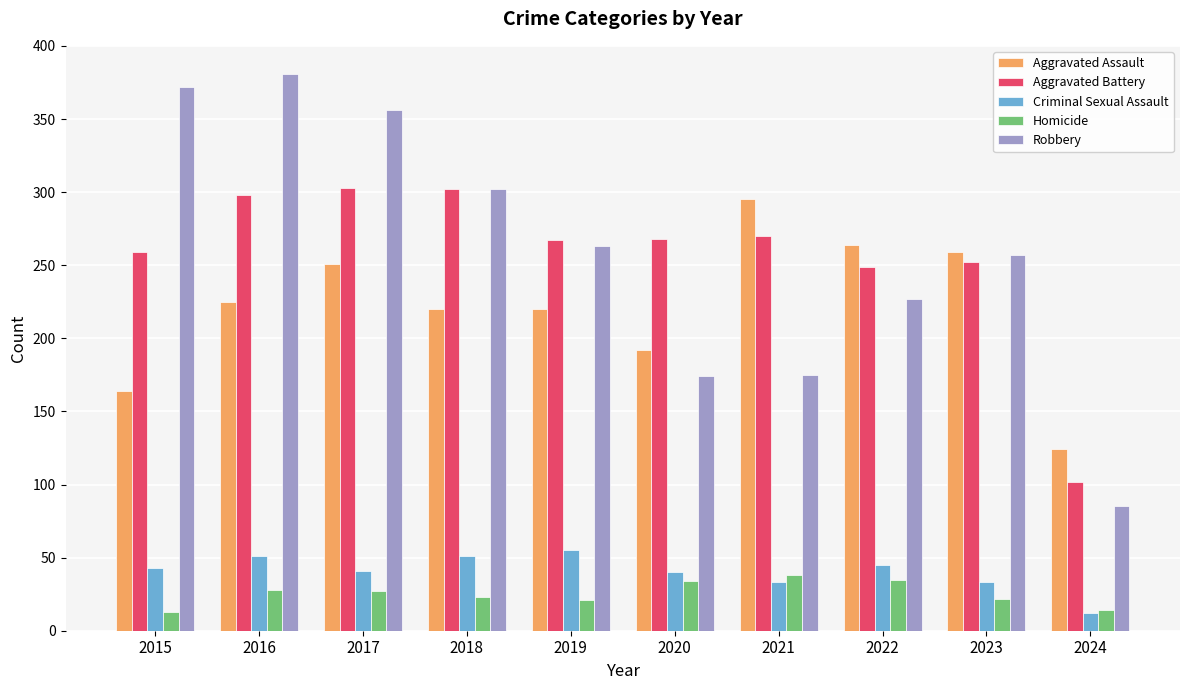

What is the sum of all Aggravated Assault values?

2214